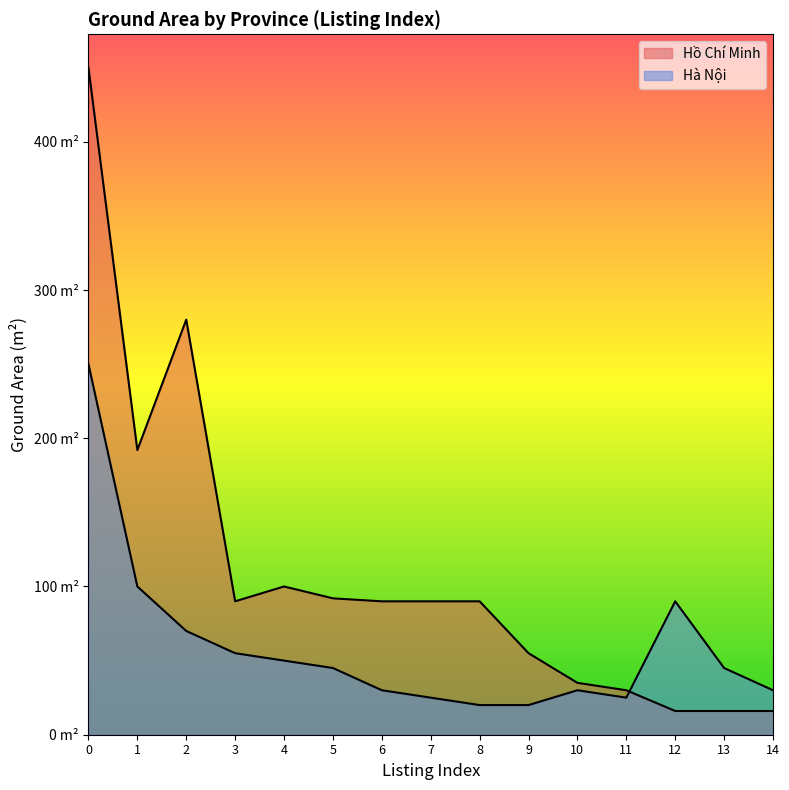

How many interior local peaks does the Hồ Chí Minh series have?

2